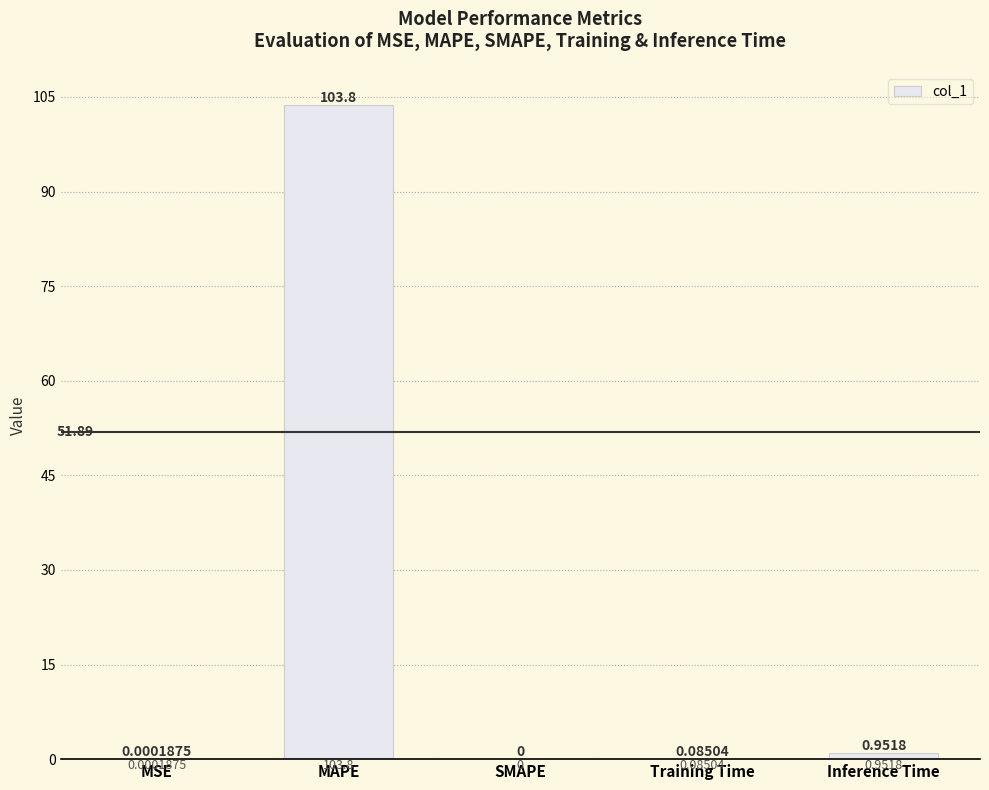

At which category does the chart reach its peak across all series?

MAPE